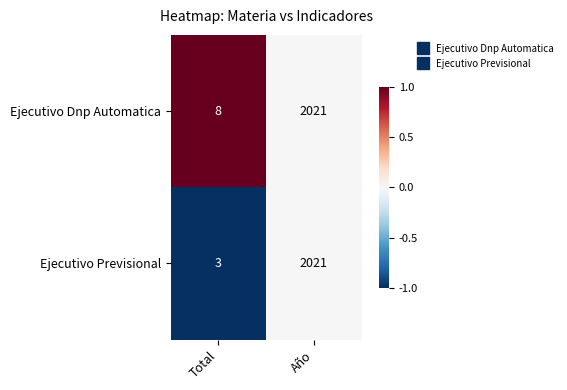

What is the difference between the highest and lowest values at Total?

5